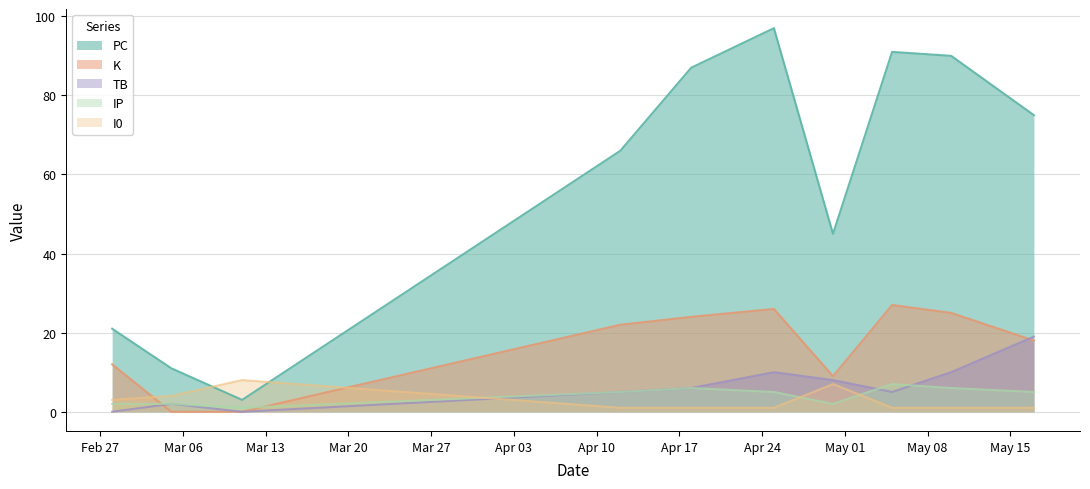

Which series has the largest range (max minus min)?

PC